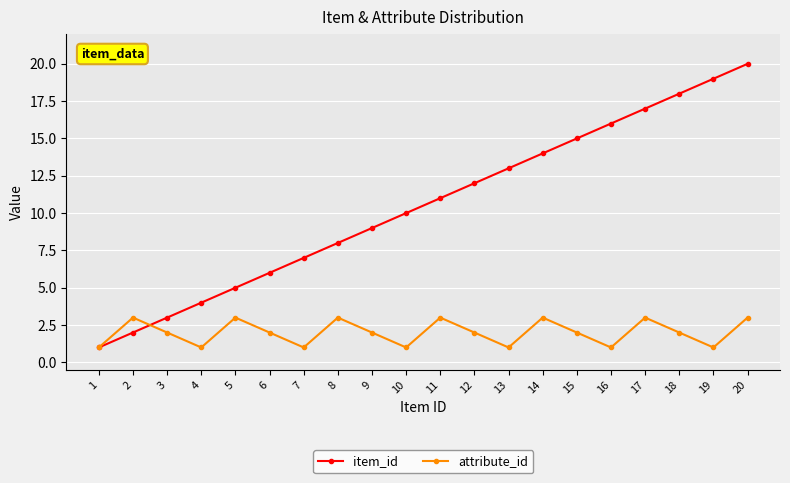

List the series in order of their peak value, highest first.

item_id, attribute_id